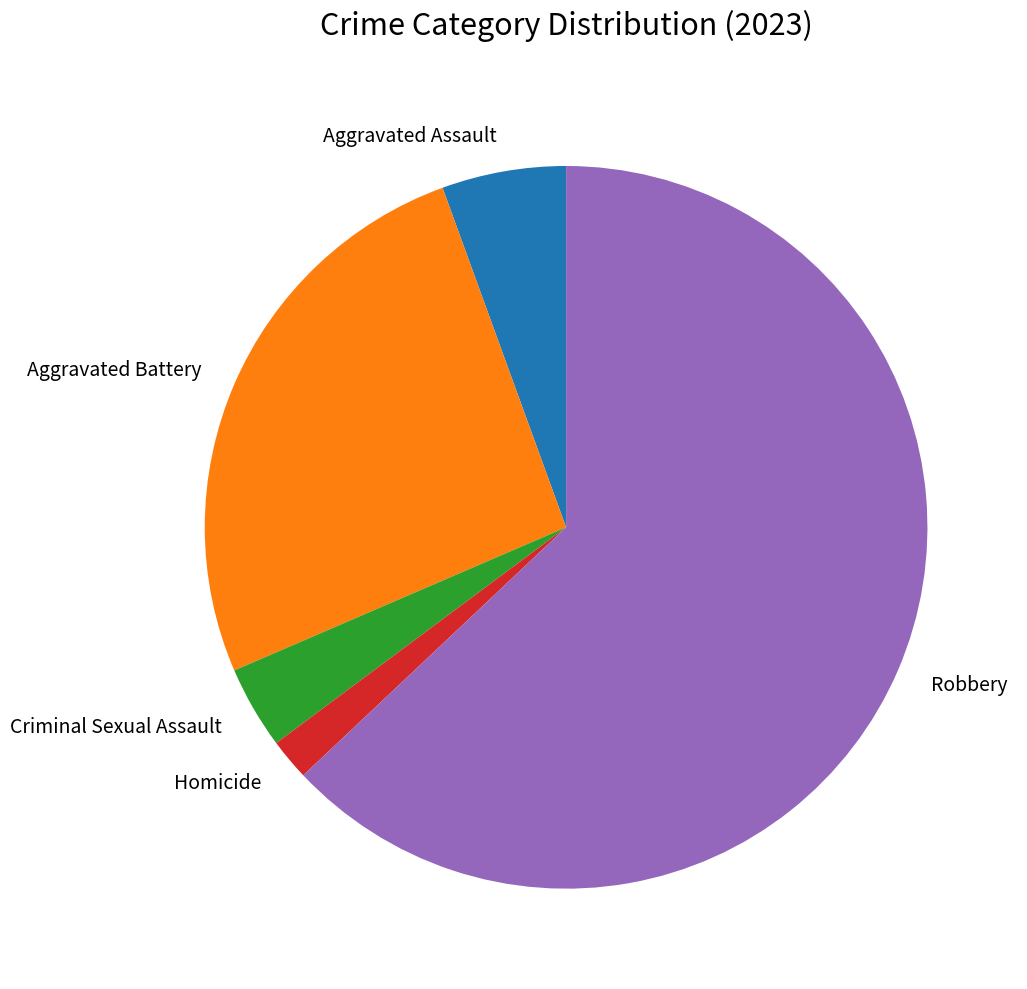

Do Criminal Sexual Assault and Homicide together represent more than half of the pie?

No